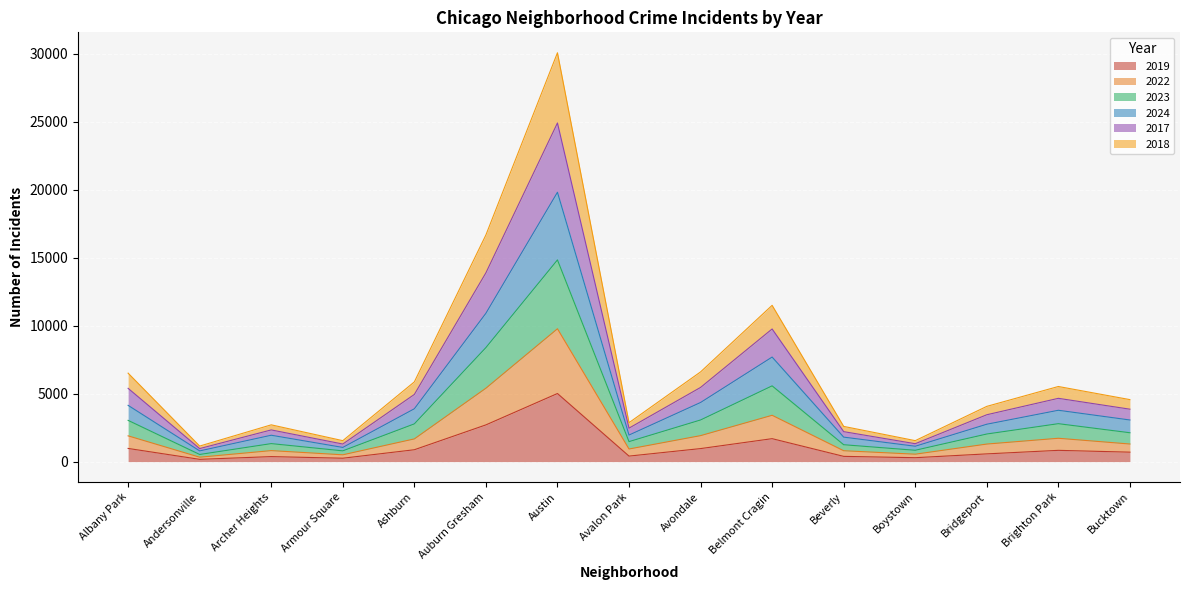

At which category is the sum across all series the highest?

Austin